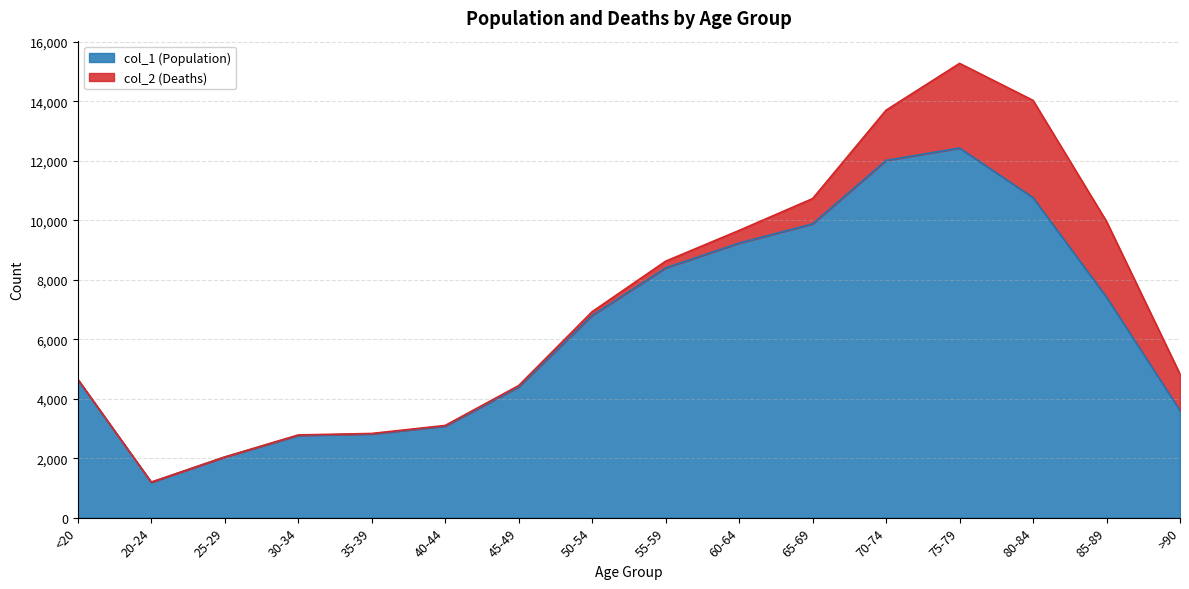

What is the value of the 4th point from the left?

2765